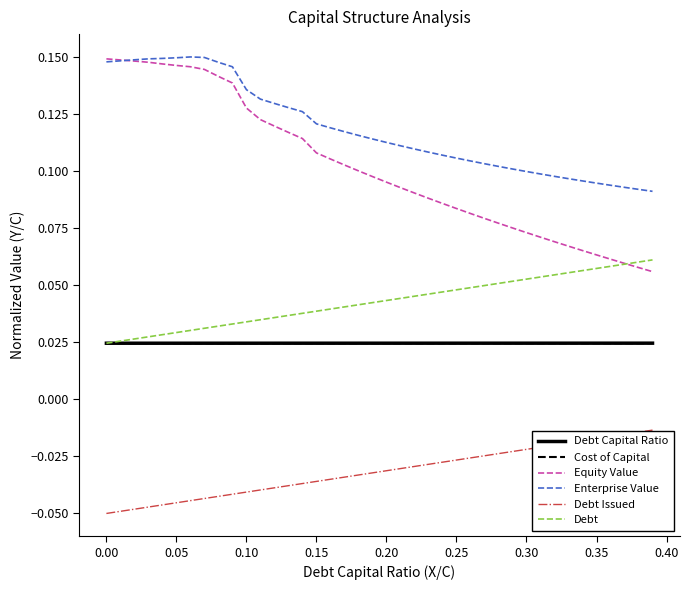

Which series has the widest spread of values?

Equity Value